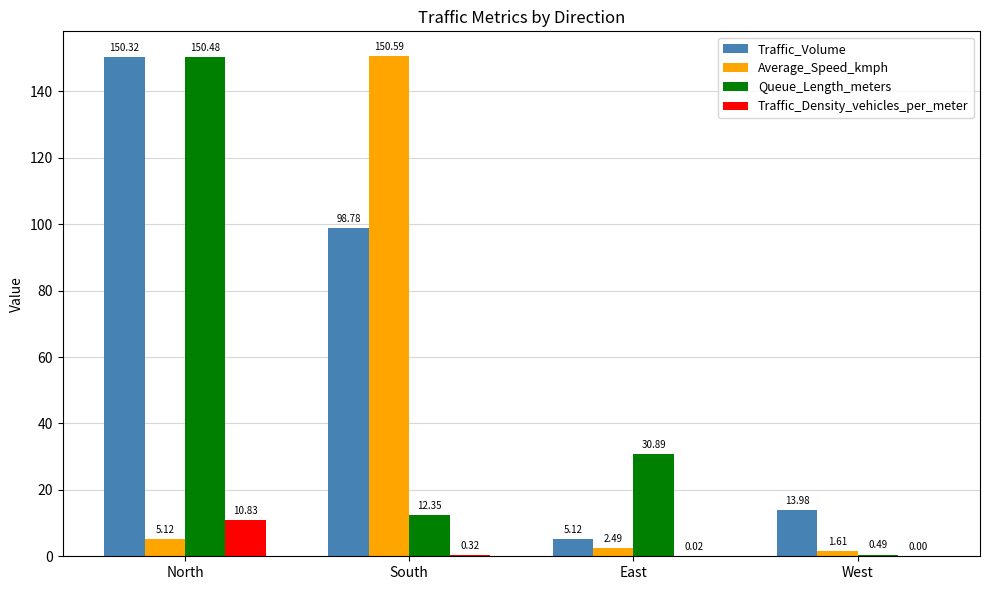

At which category does the chart reach its peak across all series?

South